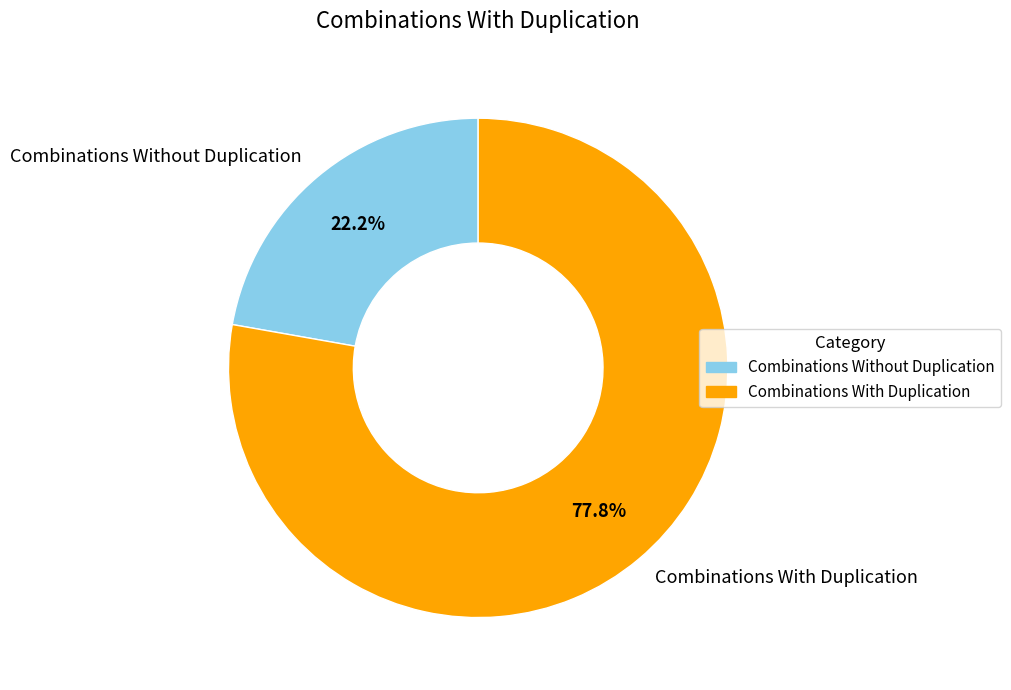

How many slices are in this pie chart?

2